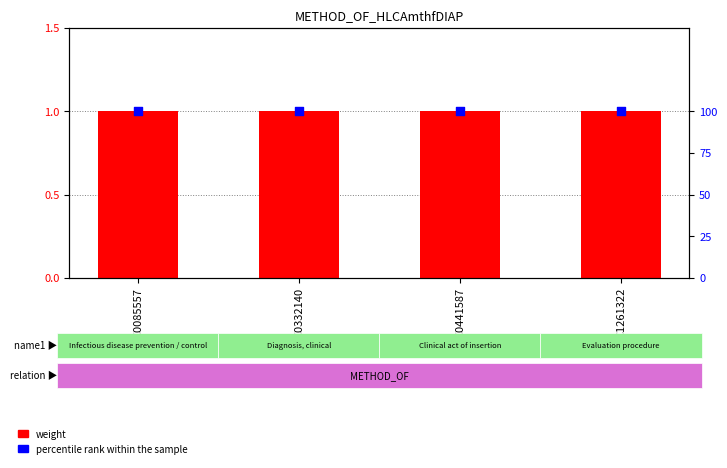

Which series reaches the minimum Y coordinate?

weight